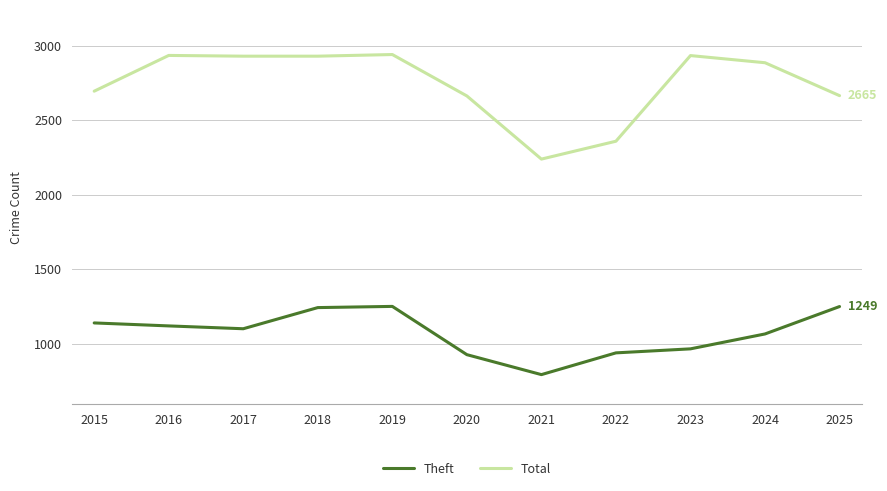

What is the greatest value displayed?

2941